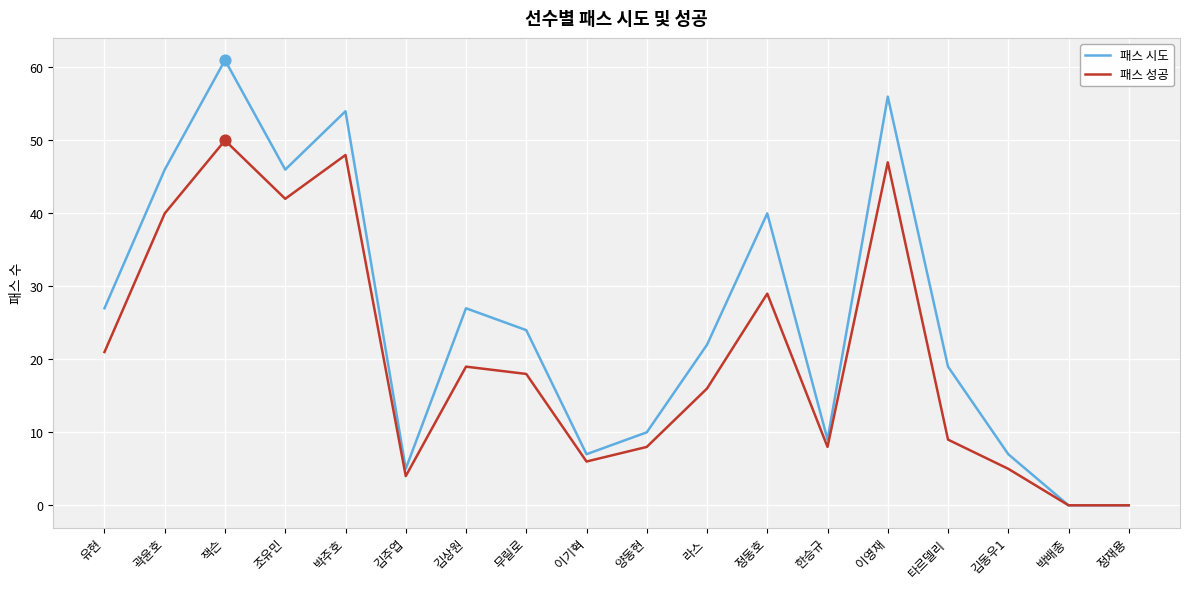

At which category is the sum across all series the highest?

잭슨